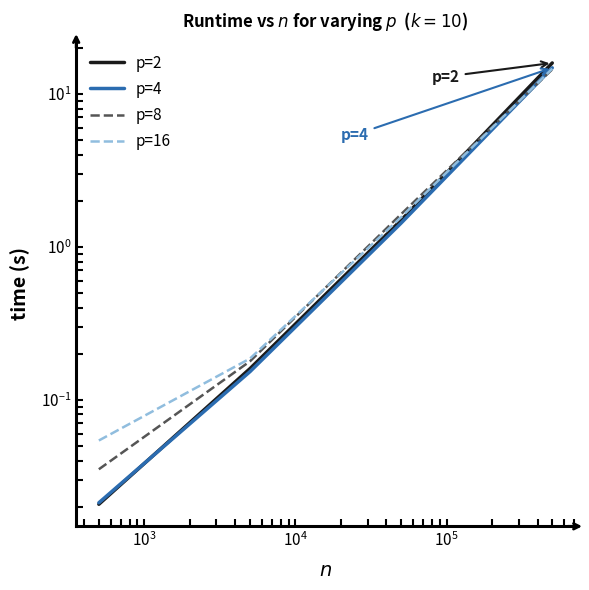

Between which two adjacent categories do p=2 and p=8 first intersect?

$\mathdefault{10^{3}}$ and $\mathdefault{10^{4}}$